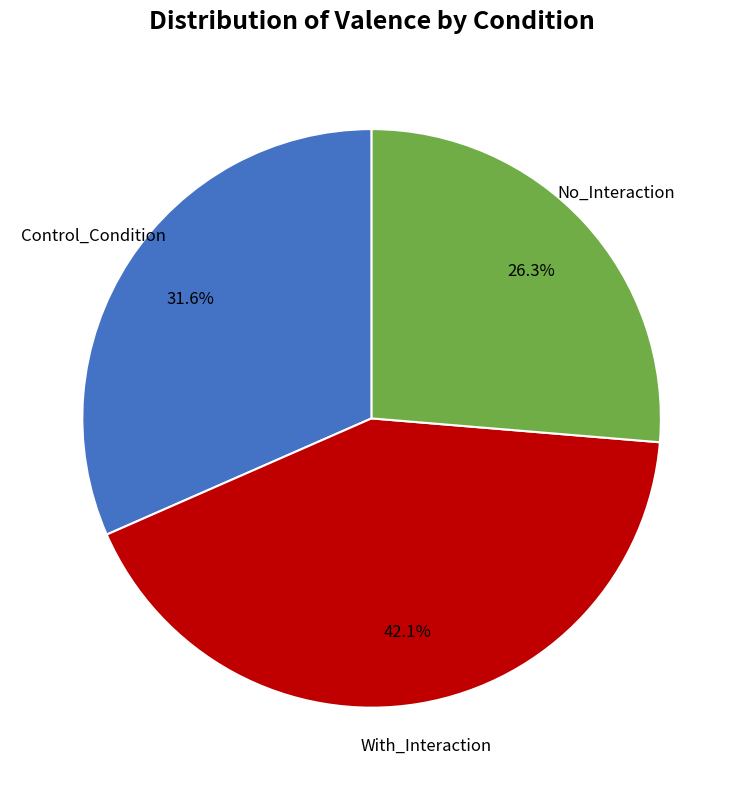

Is there a majority slice in this chart?

No